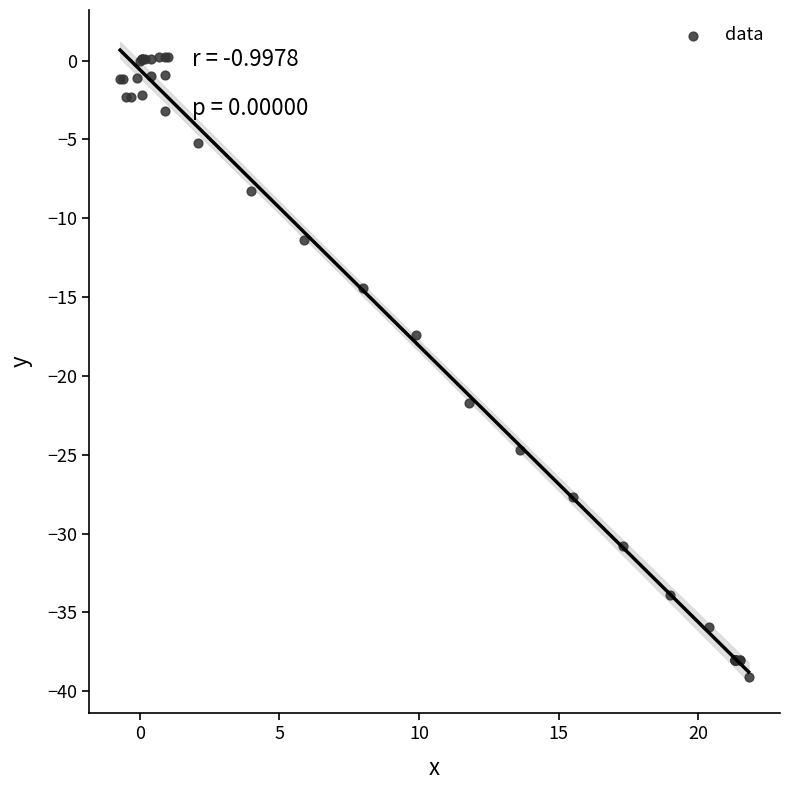

What Y value in the scatter plot is closest to -19?

-17.4